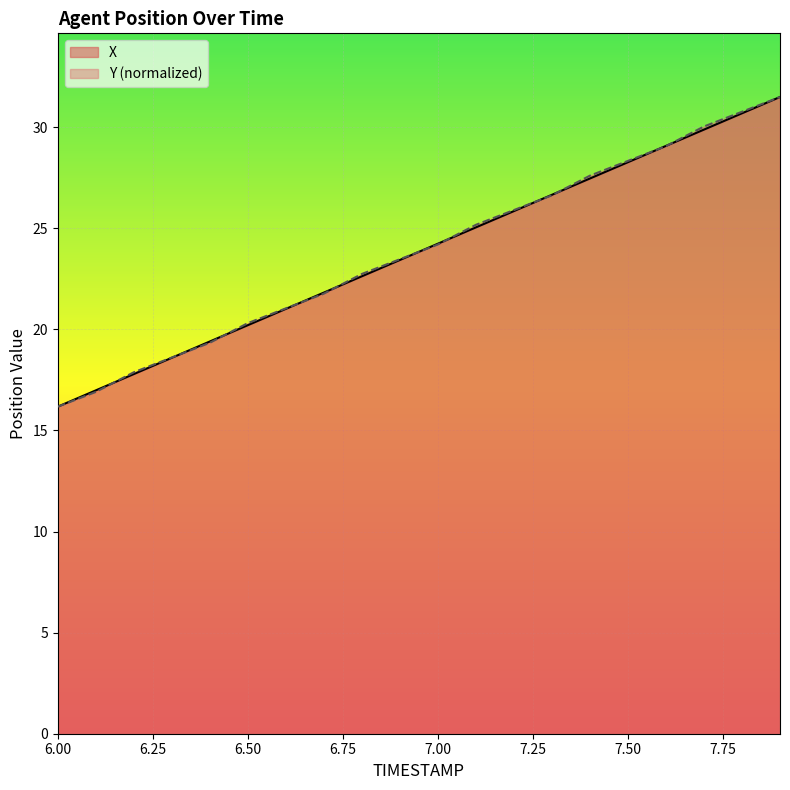

At which category does the chart reach its minimum across all series?

6.00